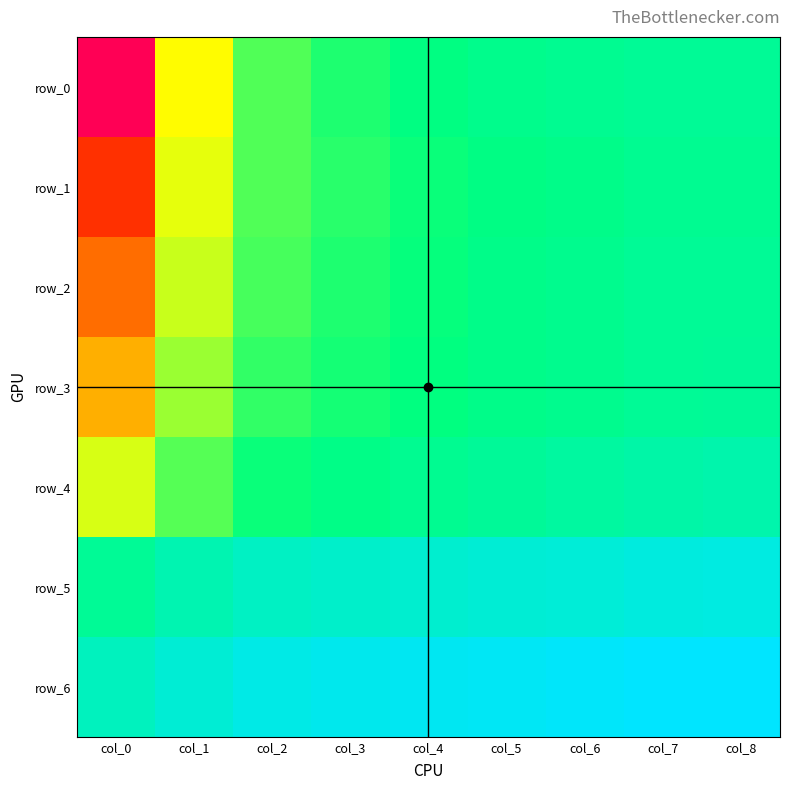

Reading left to right, extract all data points from this chart.

row_0: col_0=1.2	col_1=0.6	col_2=0.5	col_3=0.4	col_4=0.4	col_5=0.4	col_6=0.4	col_7=0.4	col_8=0.4
row_1: col_0=1.0	col_1=0.6	col_2=0.5	col_3=0.4	col_4=0.4	col_5=0.4	col_6=0.4	col_7=0.4	col_8=0.4
row_2: col_0=0.8	col_1=0.6	col_2=0.5	col_3=0.4	col_4=0.4	col_5=0.4	col_6=0.4	col_7=0.4	col_8=0.4
row_3: col_0=0.7	col_1=0.5	col_2=0.4	col_3=0.4	col_4=0.4	col_5=0.4	col_6=0.4	col_7=0.4	col_8=0.4
row_4: col_0=0.6	col_1=0.5	col_2=0.4	col_3=0.4	col_4=0.4	col_5=0.4	col_6=0.4	col_7=0.3	col_8=0.3
row_5: col_0=0.4	col_1=0.3	col_2=0.3	col_3=0.3	col_4=0.3	col_5=0.3	col_6=0.3	col_7=0.3	col_8=0.3
row_6: col_0=0.3	col_1=0.3	col_2=0.2	col_3=0.2	col_4=0.2	col_5=0.2	col_6=0.2	col_7=0.2	col_8=0.2